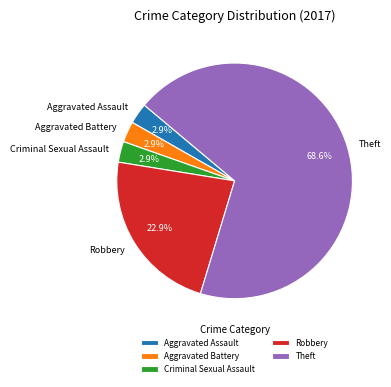

Does Criminal Sexual Assault account for over 50% of the chart?

No